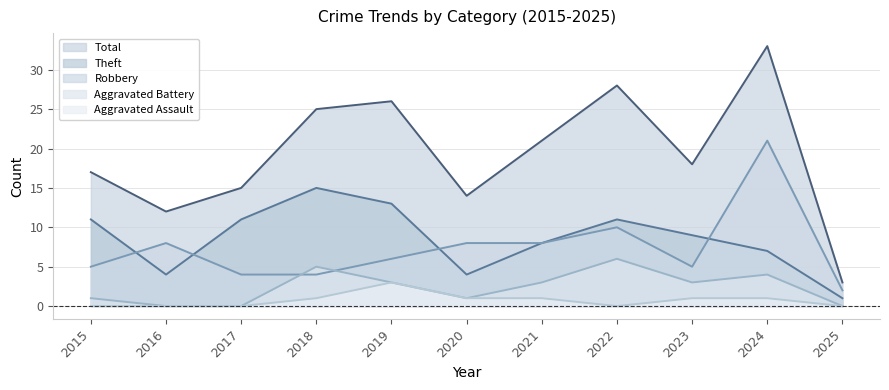

Rank the categories by Aggravated Assault value from highest to lowest.

2019, 2018, 2020, 2021, 2023, 2024, 2015, 2016, 2017, 2022, 2025